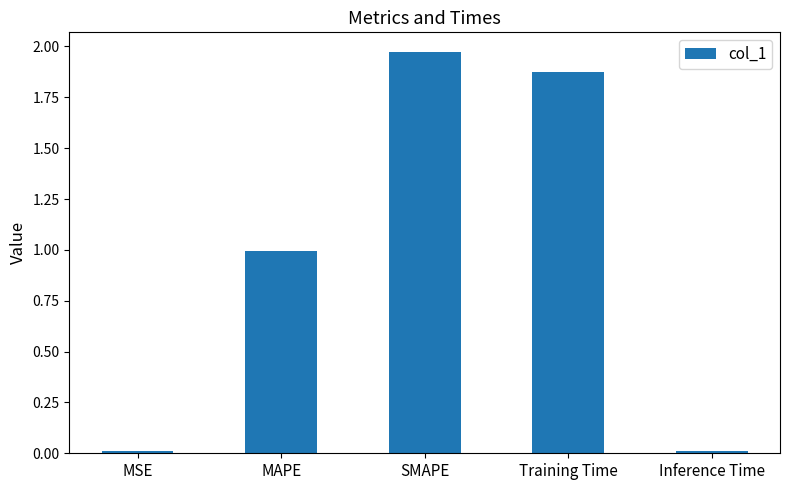

What is the average value?

1.0